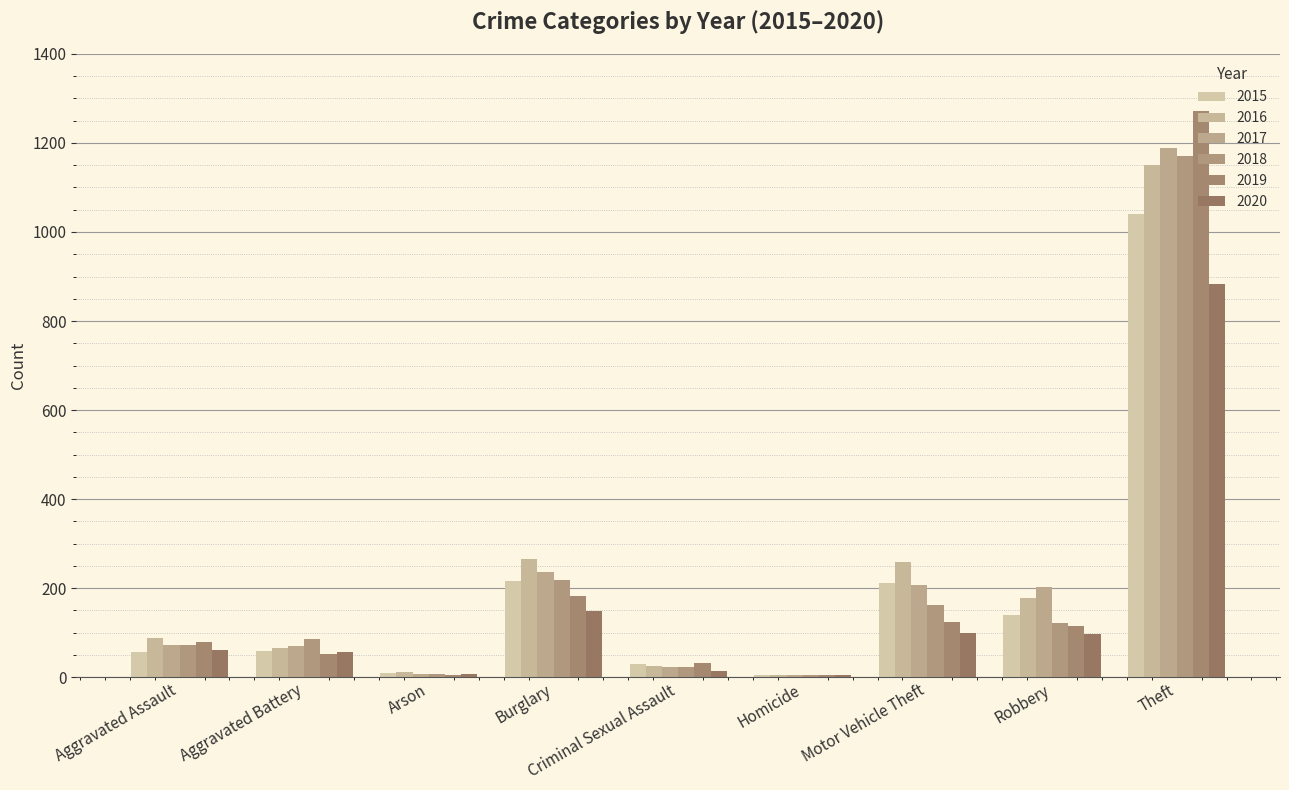

What is the total value across all series at Homicide?

26